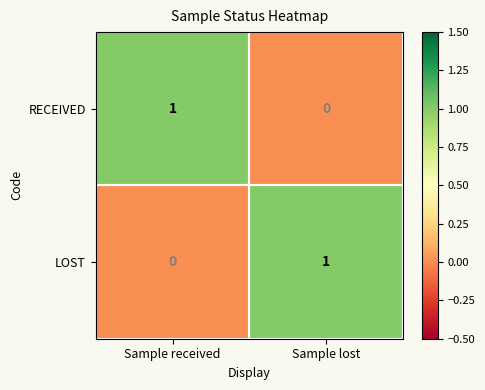

What is the difference between the highest and lowest values at Sample received?

1